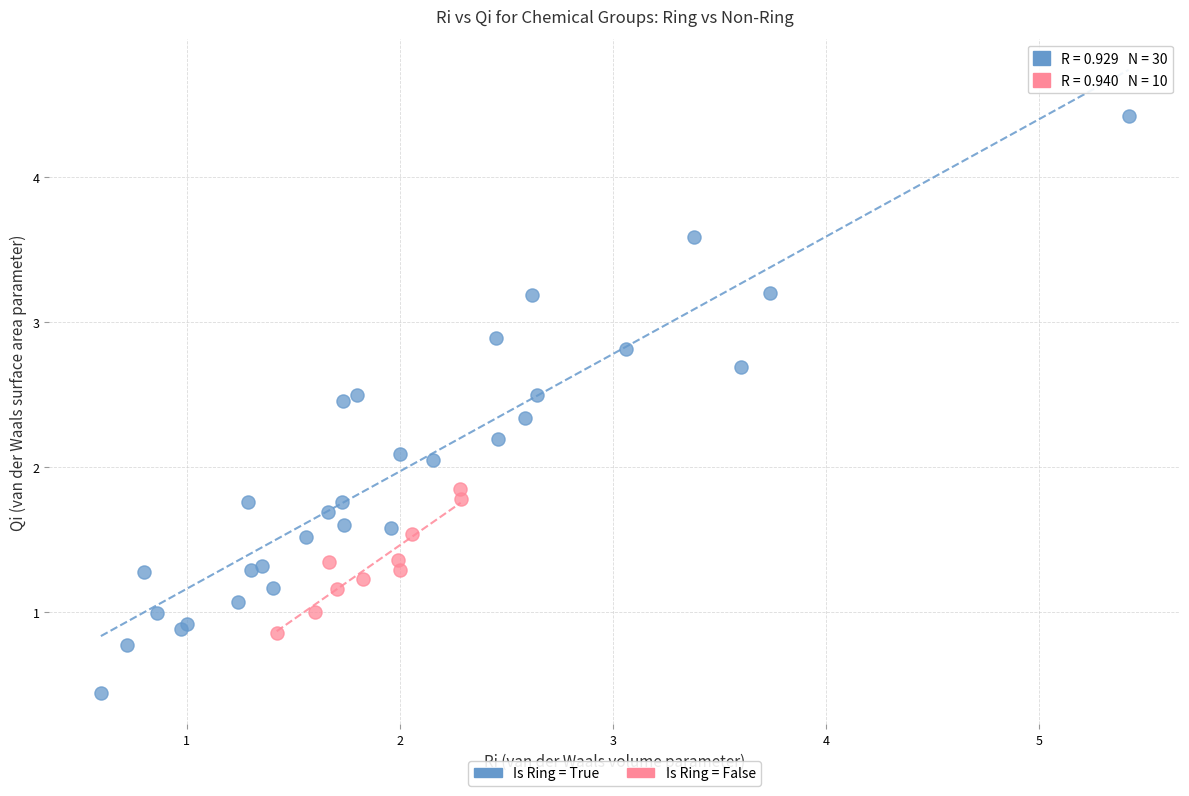

Which series reaches the minimum Y coordinate?

Is Ring = True